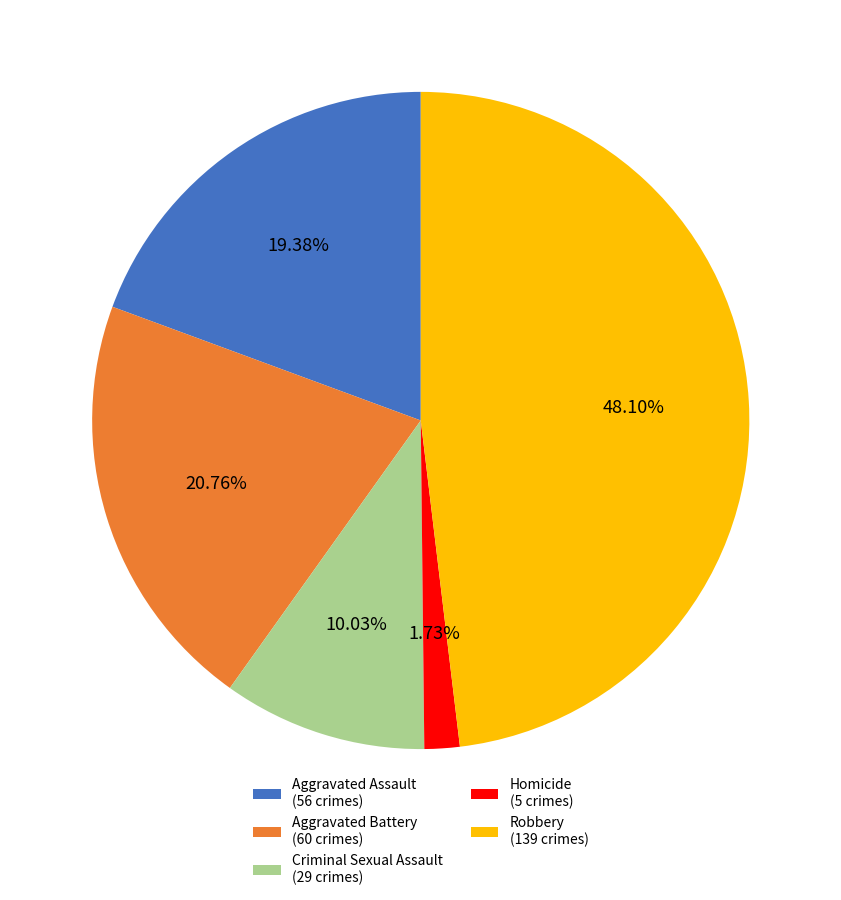

To the nearest percent, what is the average slice percentage?

20%